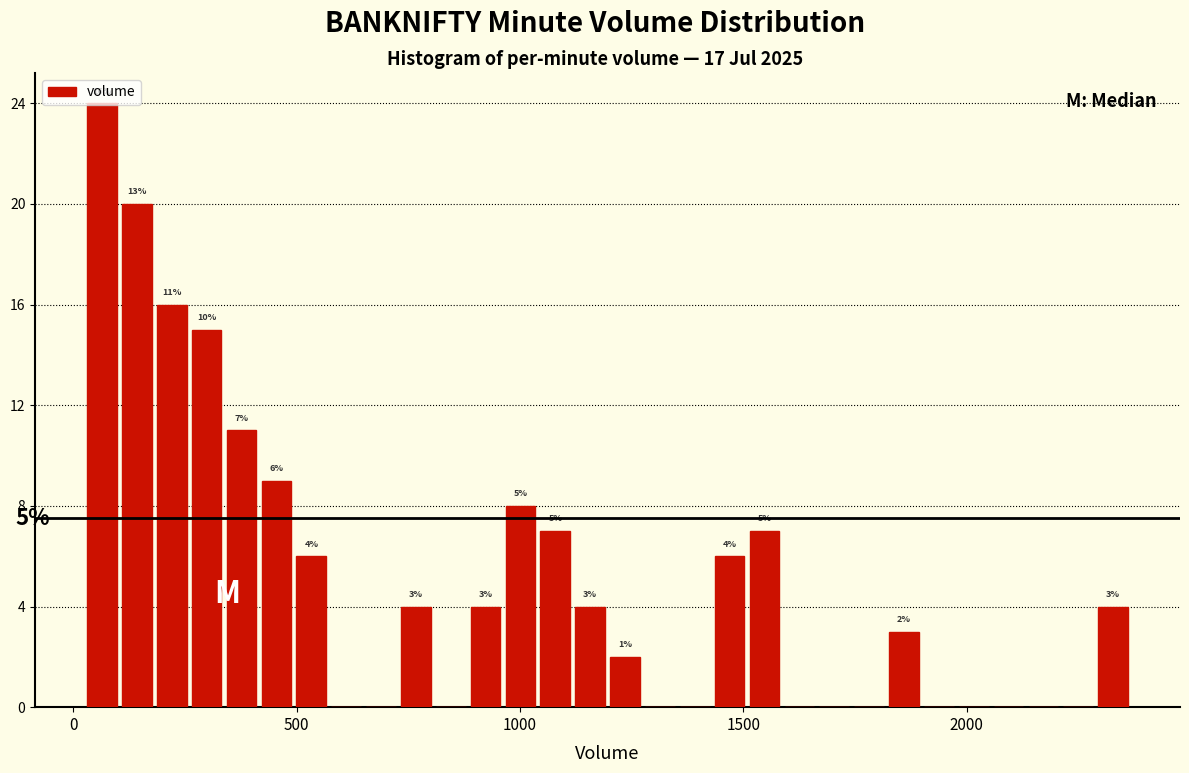

Read against the x-axis, roughly where is the centre of the tallest bar?

50